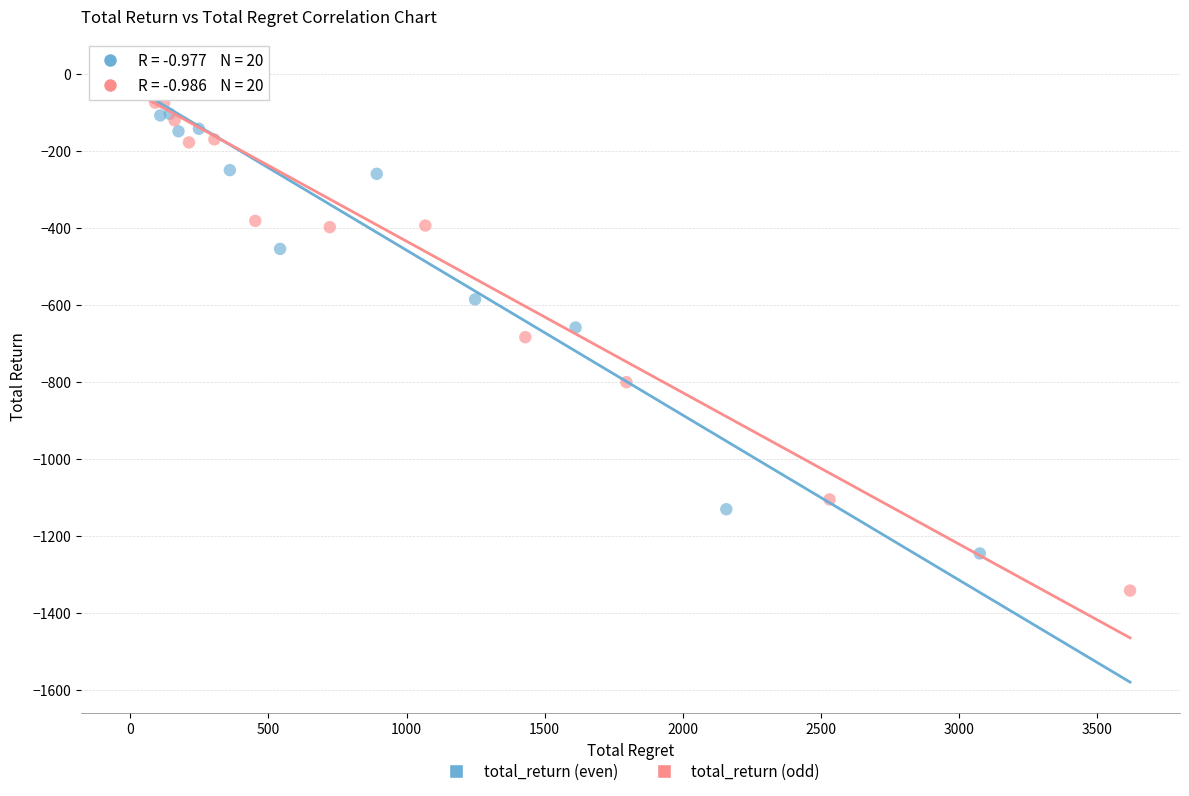

Which series contains the lowest Y value?

total_return (odd)